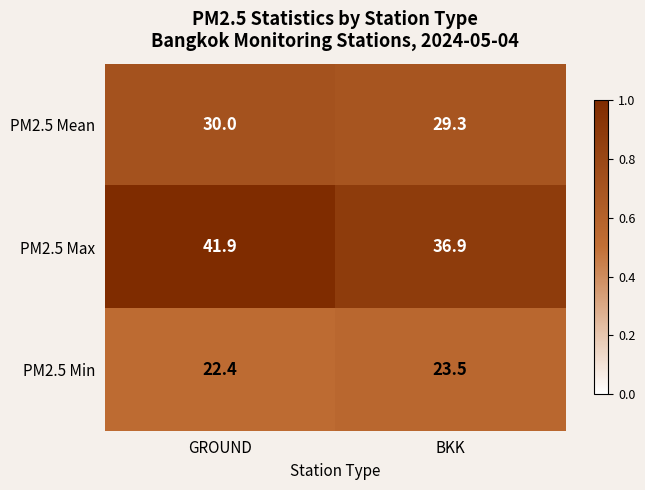

How many data points in PM2.5 Max are less than 41?

1